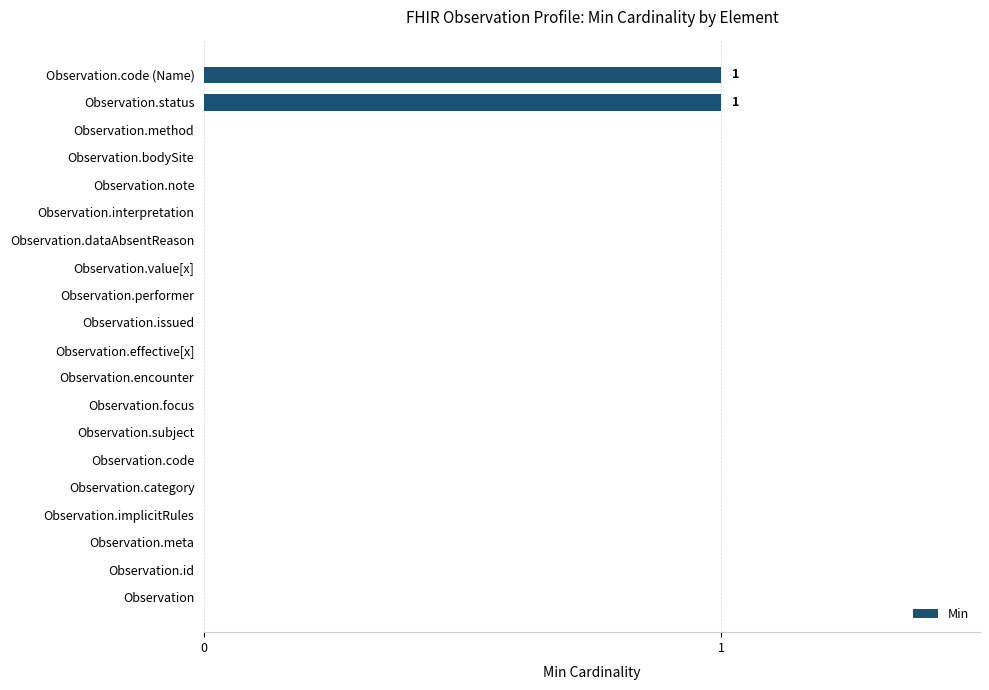

Is it true that the value at Observation.status is 2?

False